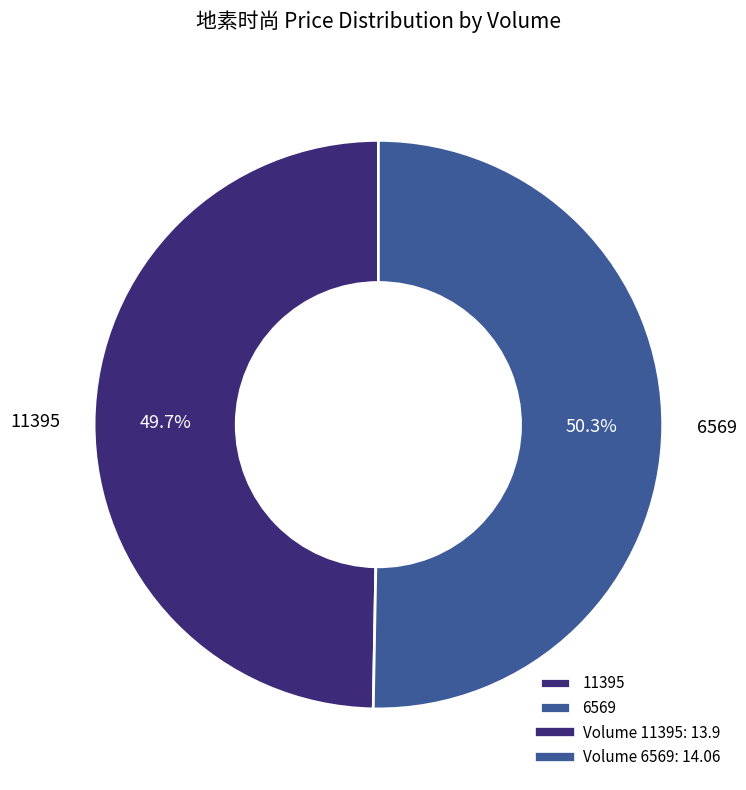

To the nearest percent, what is the average slice percentage?

50%